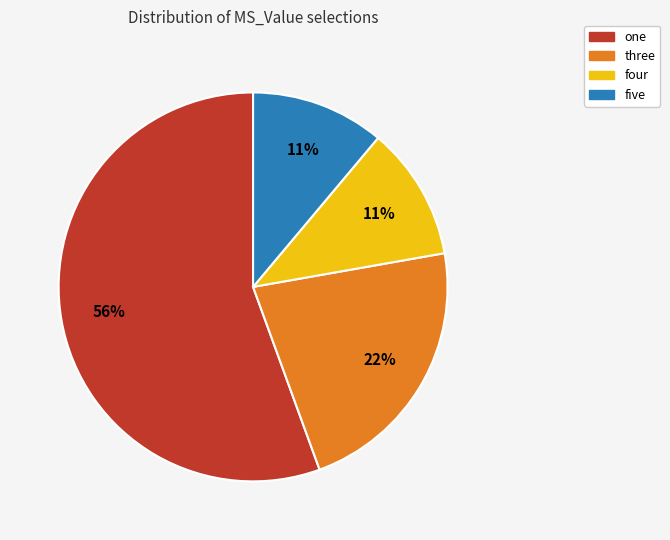

How many slices are in this pie chart?

4